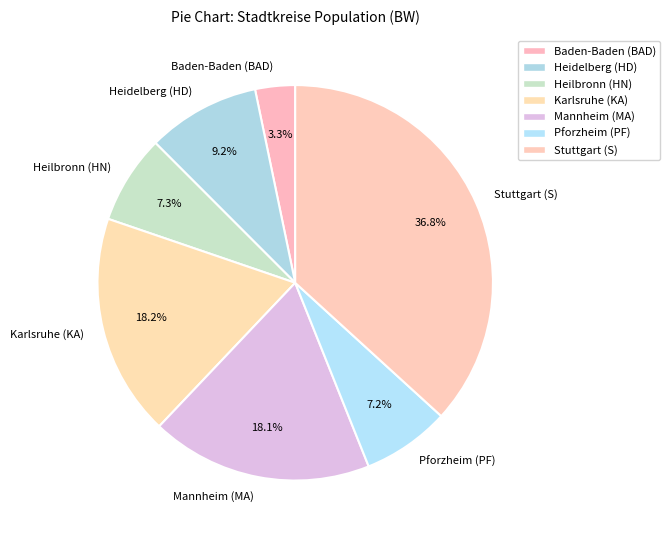

What is the ratio of the value at Mannheim (MA) to the value at Heidelberg (HD)?

2.0